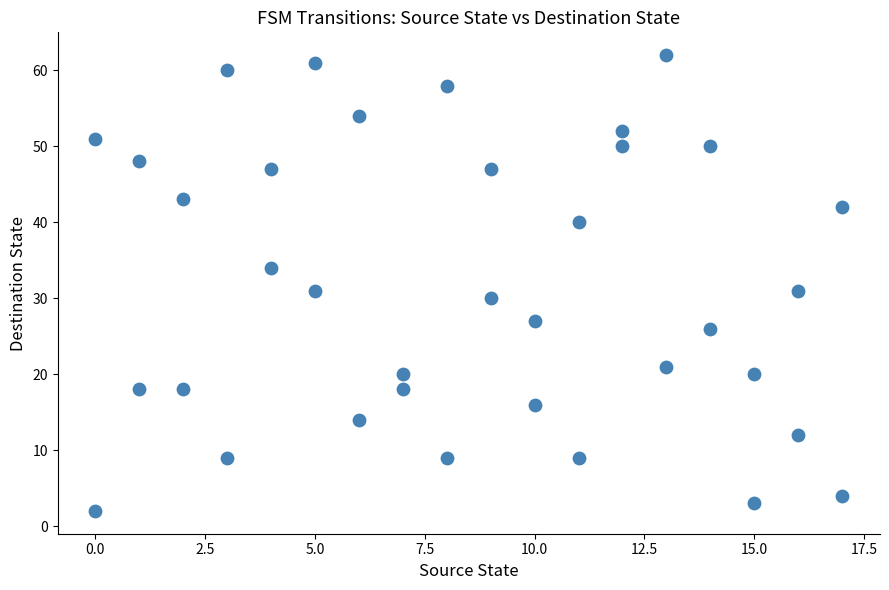

What is the range of X values (max minus min)?

17